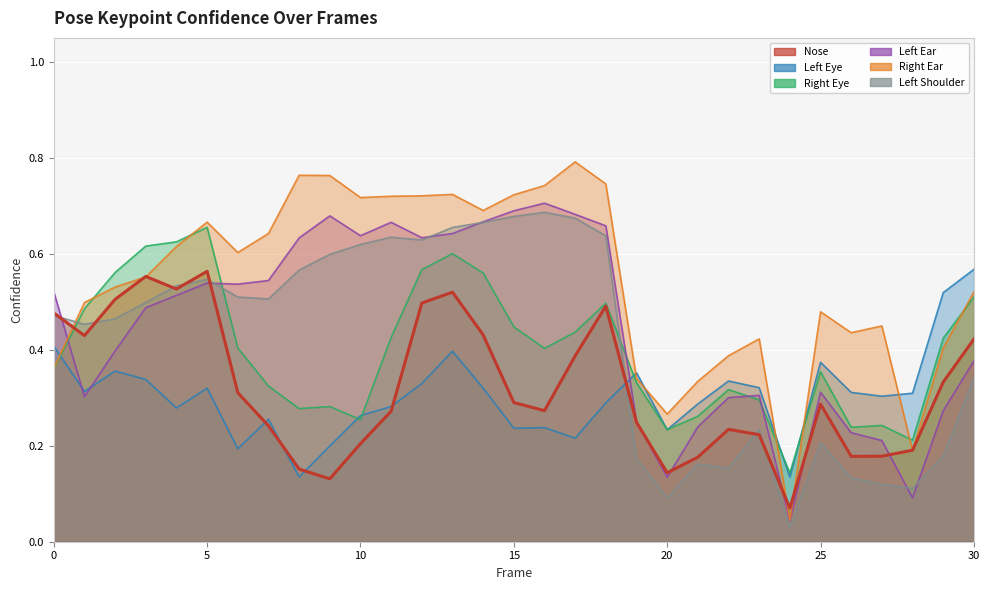

True or false: a_right_eye_confidence has a value of 0.2 at 28.

True